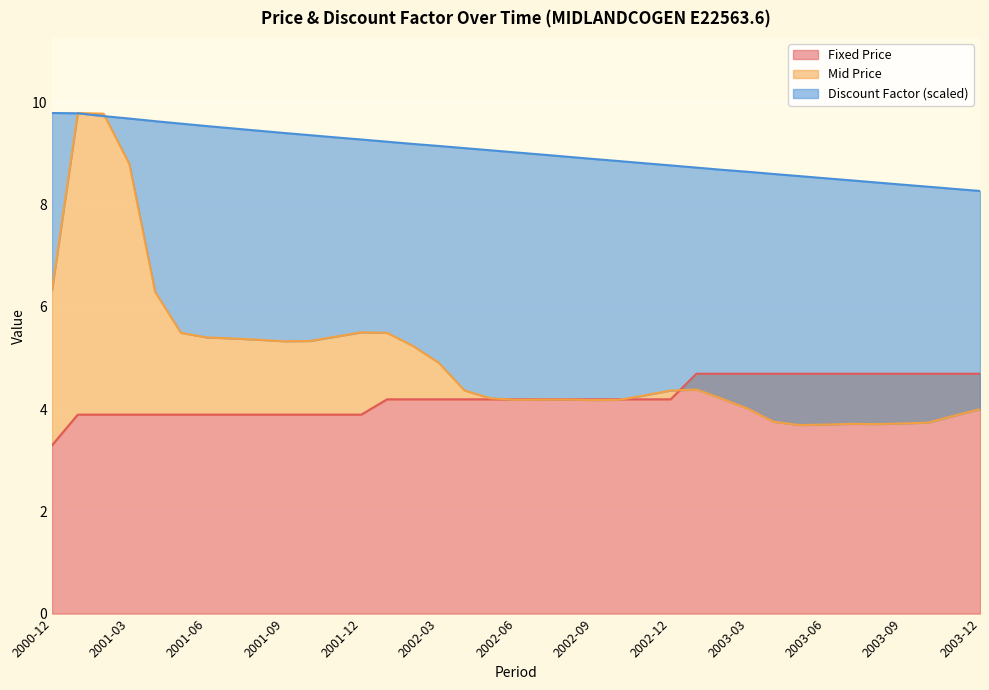

True or false: Discount Factor and Mid Price cross at least once.

True